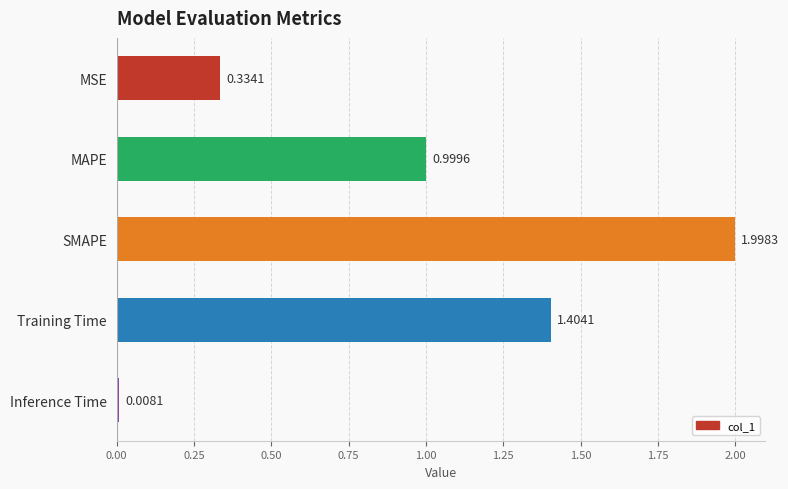

What is the difference between the values at SMAPE and Inference Time?

2.0